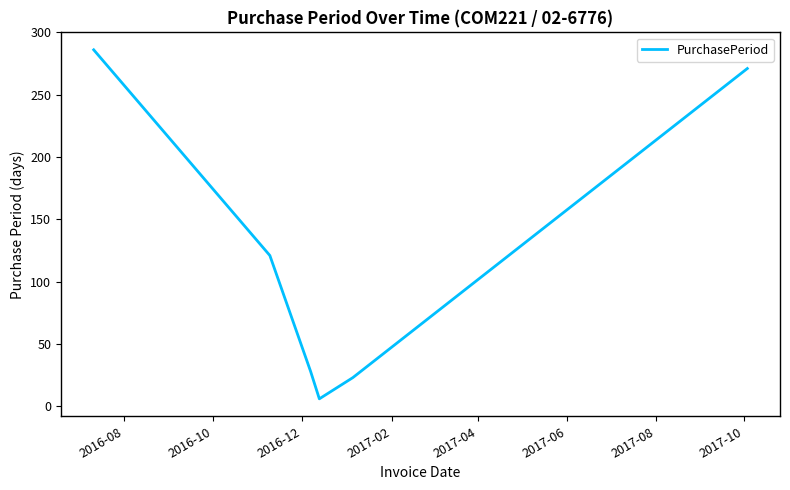

What is the difference between the second highest and second lowest values?

248